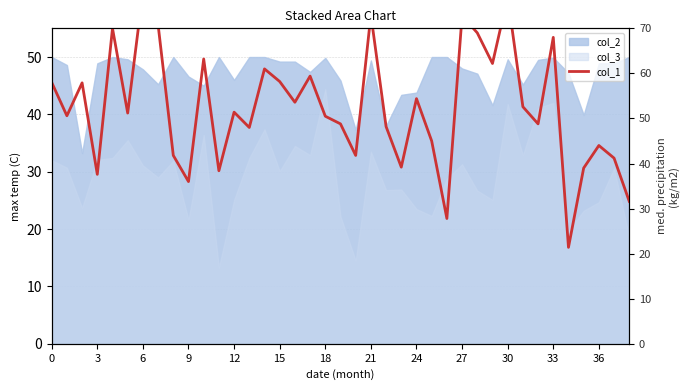

What value does the data have at 28?

69.0